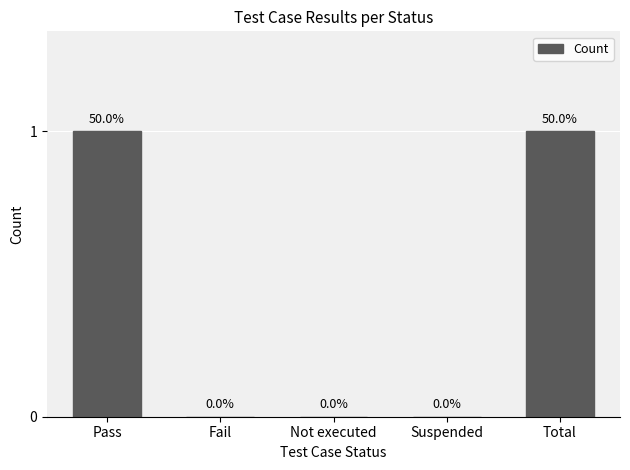

The value at Total is 1. True or false?

True